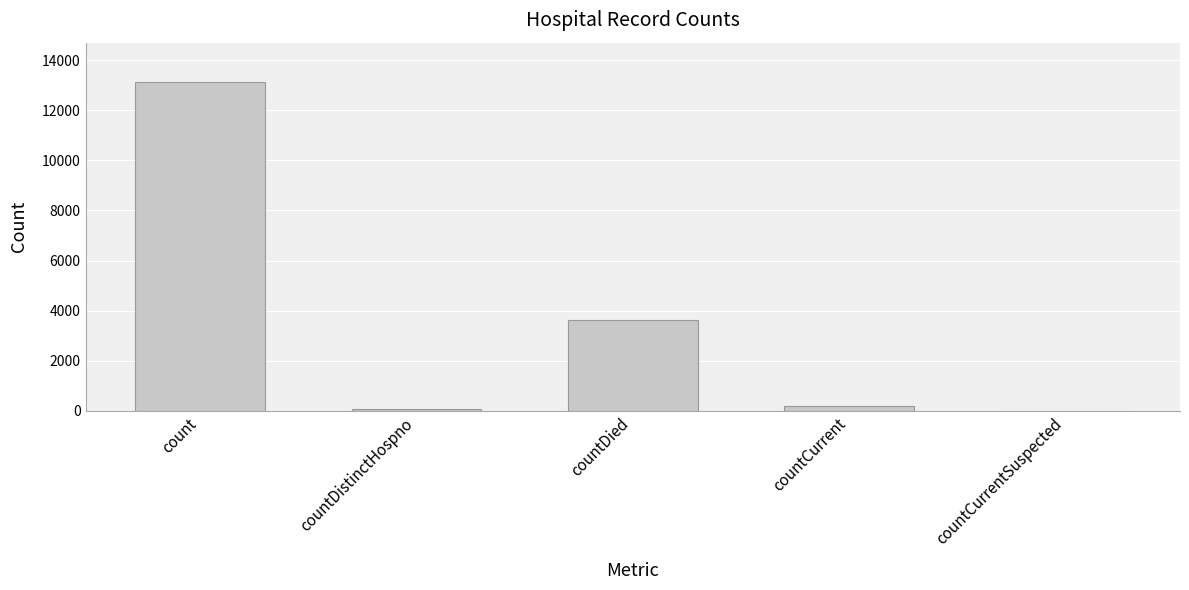

Are the bars horizontal?

No